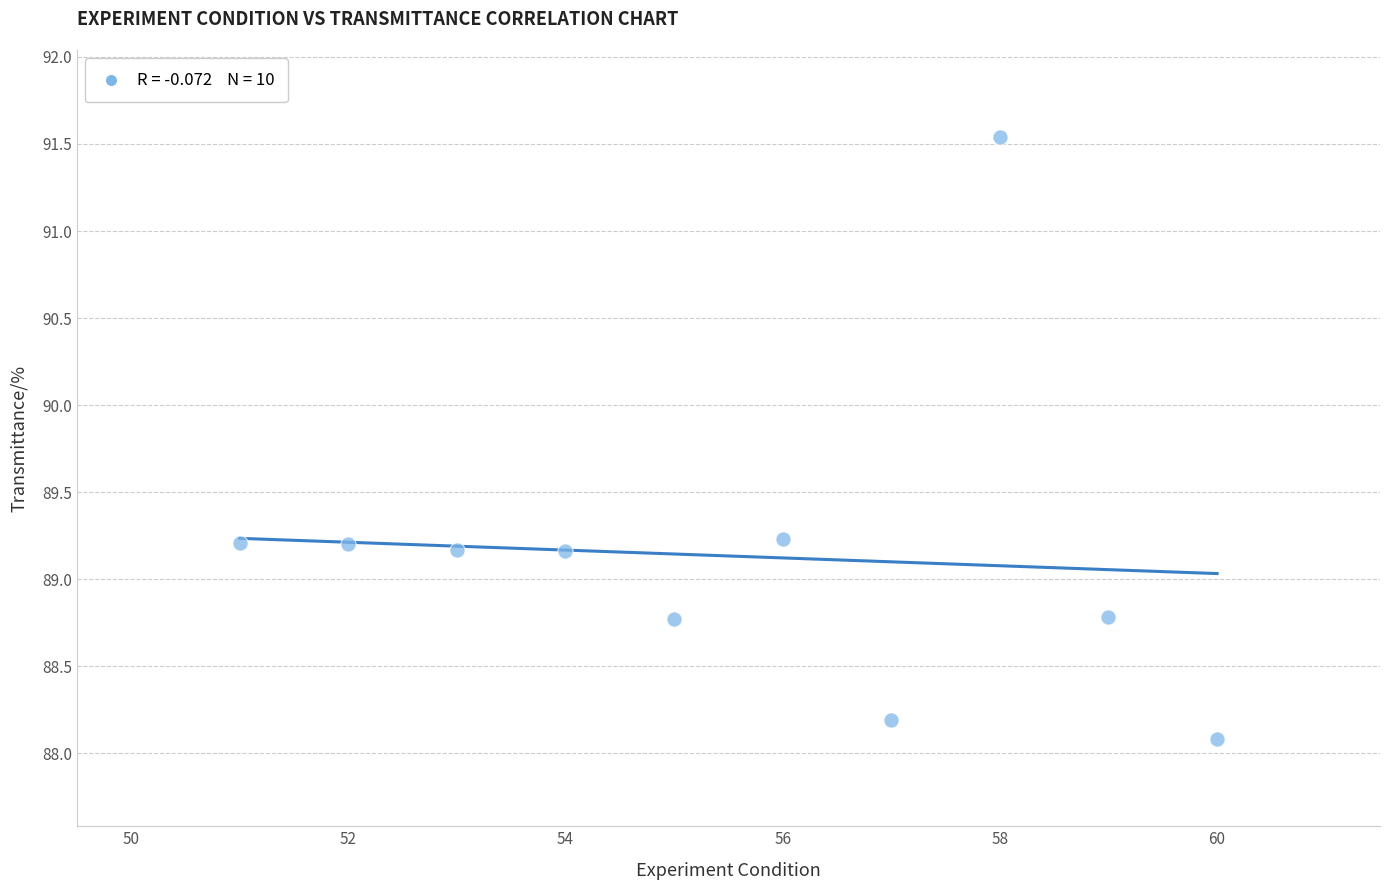

What is the average X value?

55.5